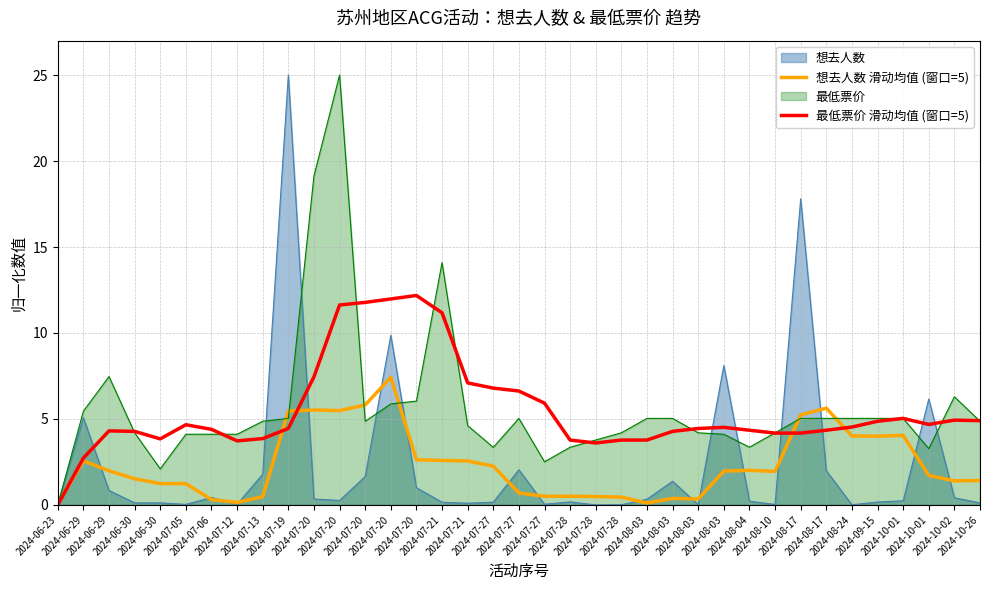

What are all the series names shown in the legend?

想去人数, 想去人数 滑动均值 (窗口=5), 最低票价, 最低票价 滑动均值 (窗口=5)